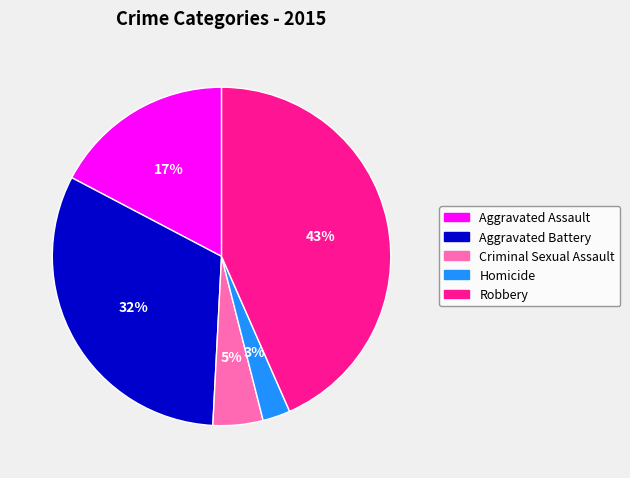

How many slices are in this pie chart?

5